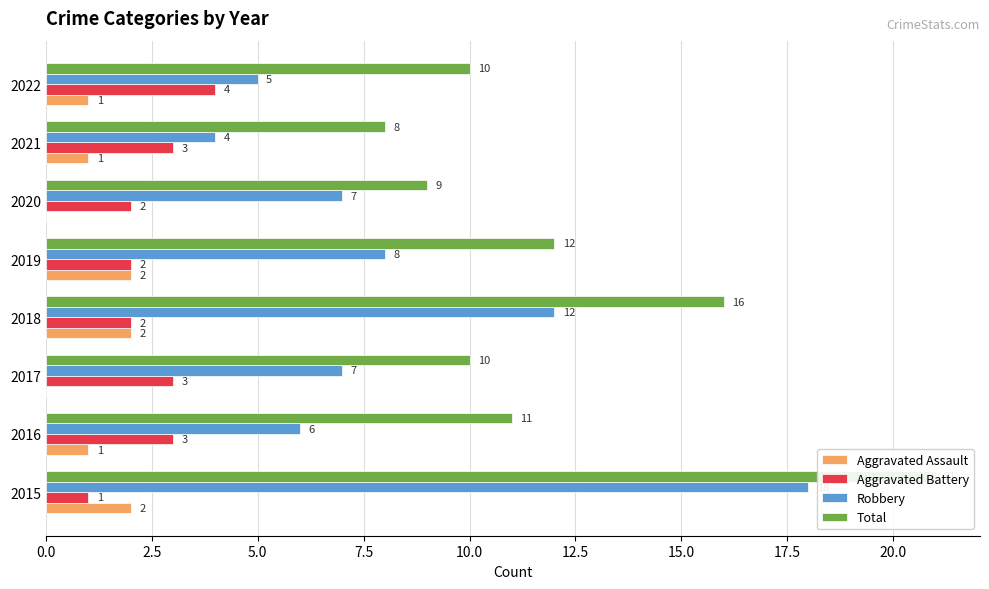

What is the difference between the maximum and minimum values in the Aggravated Battery series?

3